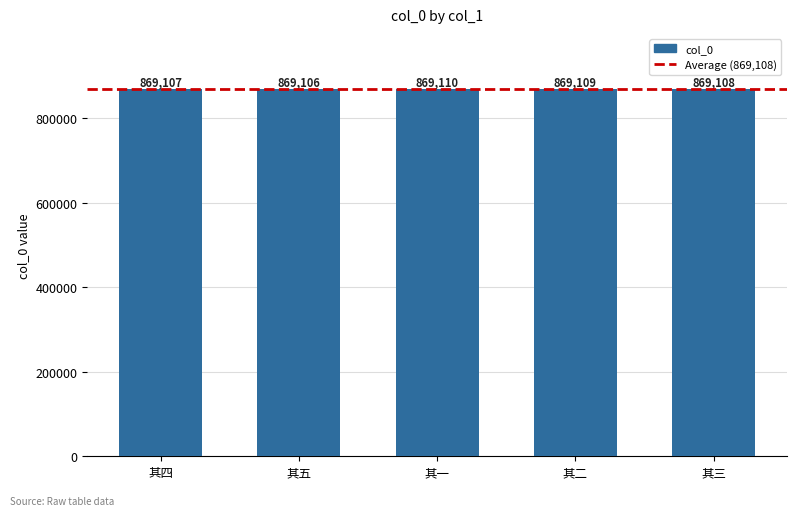

How many values are between 869107 and 869109?

3